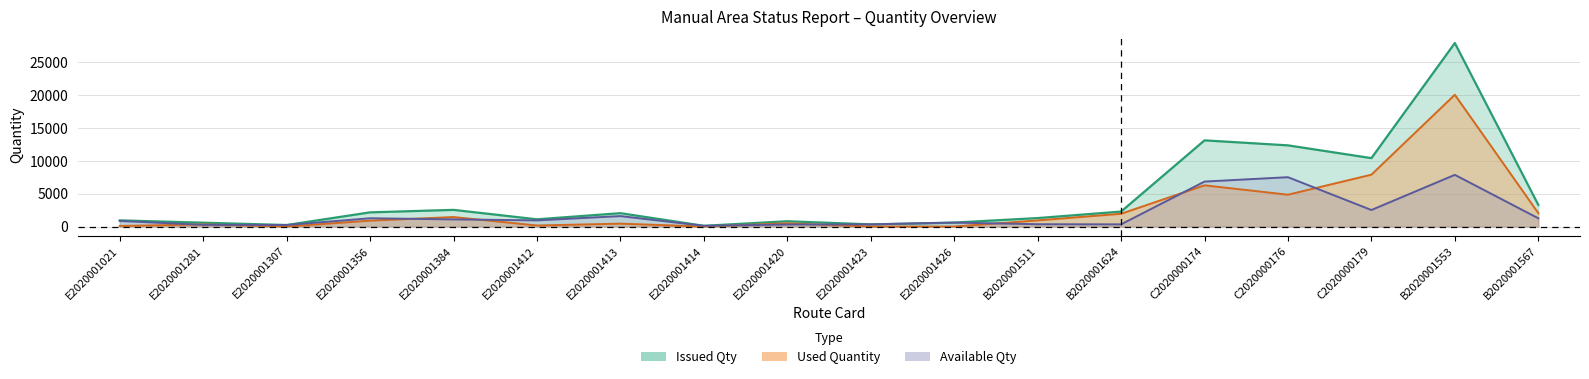

After their last crossing, which series has the higher values: Used Quantity or Available Qty?

Used Quantity